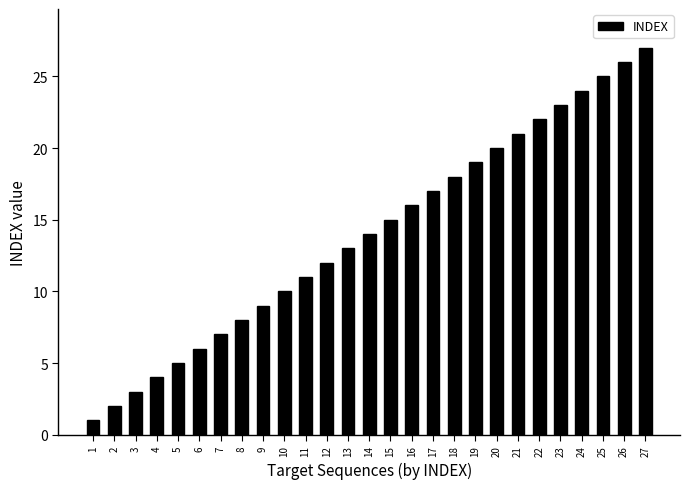

List the labels in order of value, smallest first.

1, 2, 3, 4, 5, 6, 7, 8, 9, 10, 11, 12, 13, 14, 15, 16, 17, 18, 19, 20, 21, 22, 23, 24, 25, 26, 27